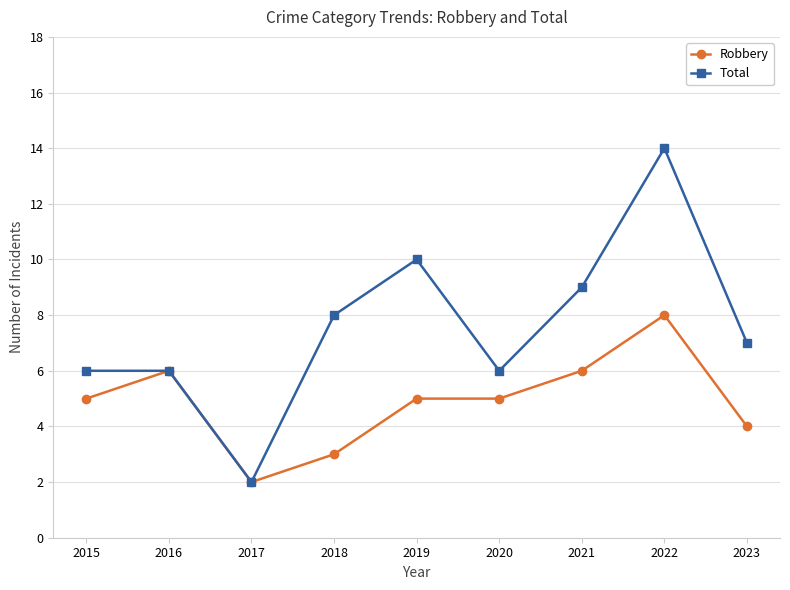

True or false: Robbery has more than 1 interior local peaks.

True